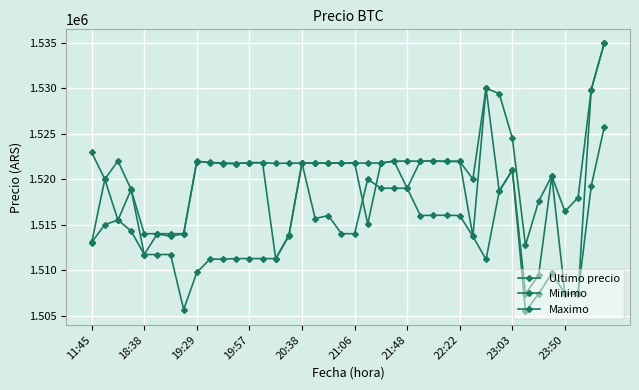

Reading left to right, what are all the values shown in this chart?

Ultimo precio: 1513030.0	1519985.0	1515487.0	1518870.0	1511710.0	1514000.0	1513997.0	1514000.0	1521974.0	1521832.0	1521776.0	1521717.0	1521812.0	1521809.0	1511215.0	1513750.5	1521771.0	1521768.0	1521768.0	1521768.0	1521771.0	1515063.0	1521771.0	1521982.0	1519000.0	1521979.0	1521979.0	1521961.0	1521958.0	1513702.9	1530000.0	1518701.0	1521000.0	1507383.0	1509442.0	1520354.0	1507388.0	1507384.0	1529848.0	1534999.0
Minimo: 1522946.0	1520000.0	1521997.0	1518858.0	1514000.0	1513997.0	1513711.0	1514000.0	1521938.0	1521819.0	1521717.0	1521717.0	1521809.0	1521809.0	1521730.0	1521761.0	1521771.0	1521768.0	1521768.0	1521768.0	1521768.0	1521771.0	1521771.0	1521982.0	1521982.0	1521976.0	1521979.0	1521958.0	1521948.0	1519999.0	1529996.0	1529410.0	1524513.0	1512733.0	1517551.0	1520353.0	1516449.0	1517969.0	1529825.0	1534992.0
Maximo: 1513045.0	1515000.0	1515497.0	1514300.0	1511710.0	1511710.0	1511710.0	1505658.0	1509744.0	1511205.0	1511205.0	1511266.0	1511266.0	1511266.0	1511266.0	1513836.0	1521760.0	1515666.0	1516000.0	1514000.0	1514000.0	1520000.0	1519000.0	1519000.0	1519000.0	1516000.0	1516025.0	1516025.0	1516000.0	1513702.9	1511170.0	1518648.0	1521000.0	1505462.0	1507393.0	1509637.0	1507434.0	1507435.0	1519231.0	1525775.5